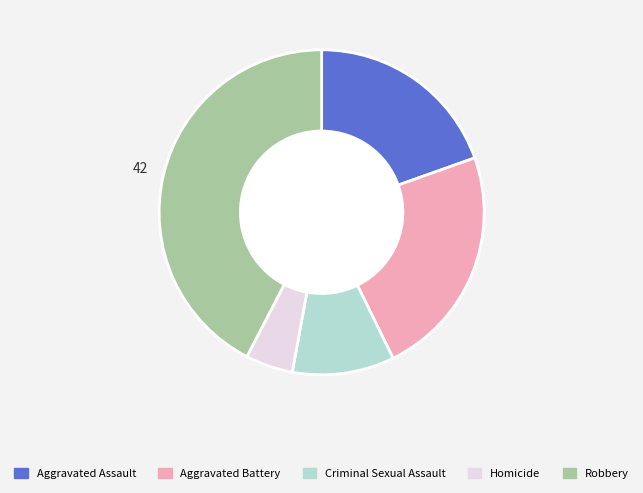

Rank the categories by value from highest to lowest.

Robbery, Aggravated Battery, Aggravated Assault, Criminal Sexual Assault, Homicide